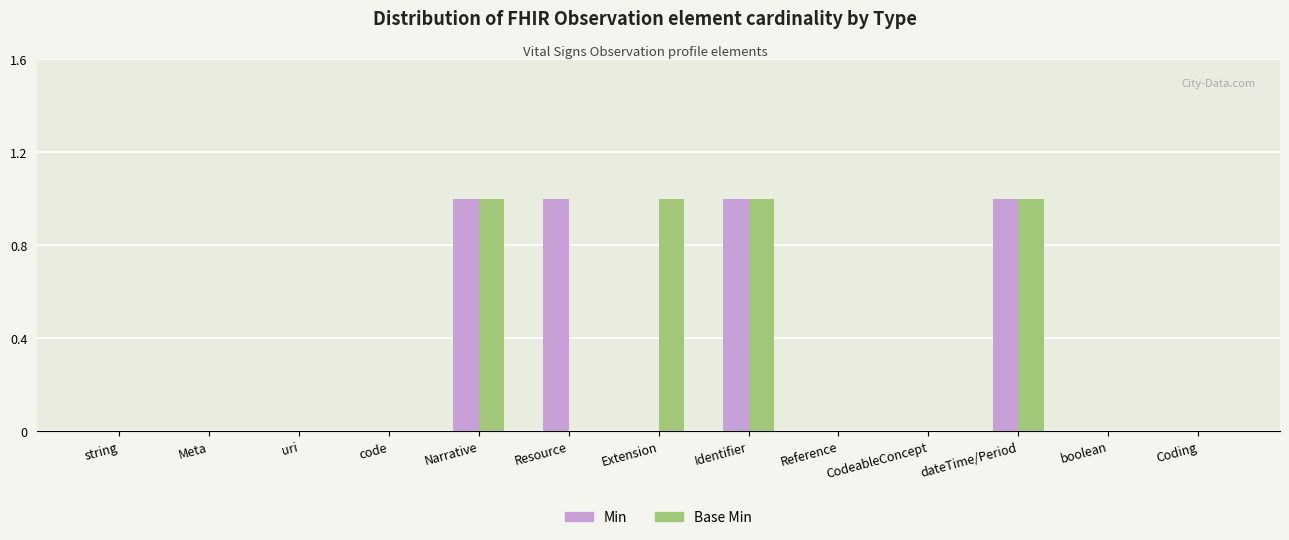

Is the value of Base Min at Extension greater than the value of Min at Extension?

Yes